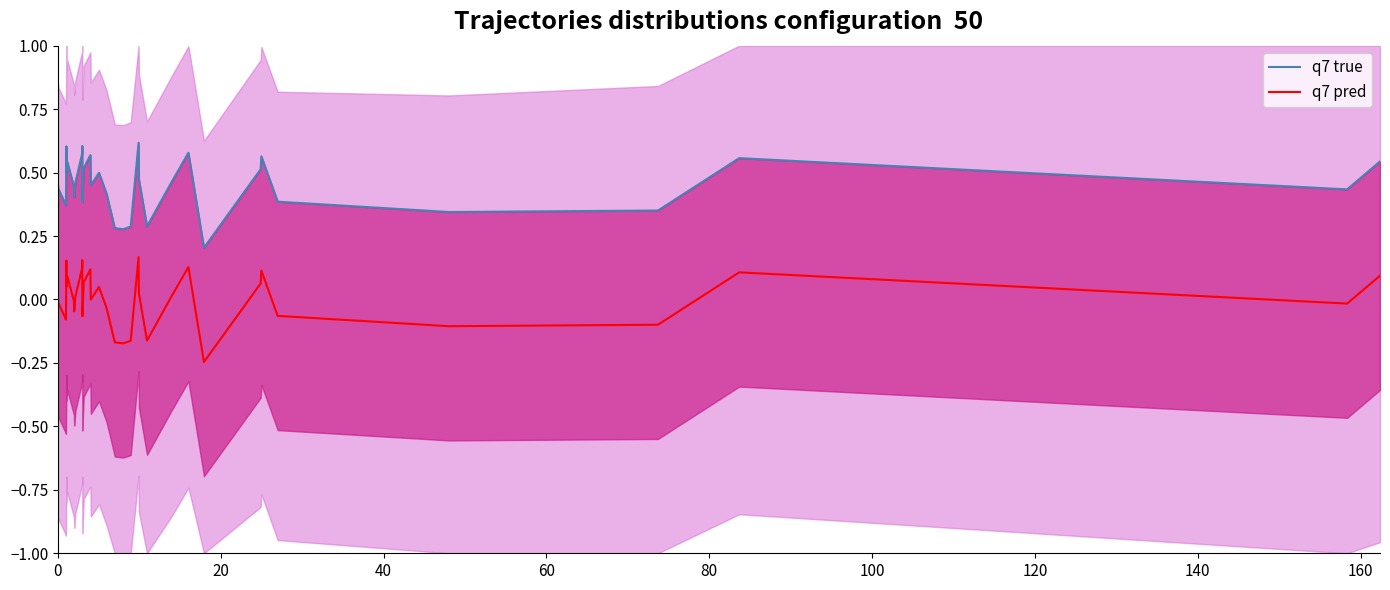

What is the difference between the second highest and minimum values in the q7 pred series?

0.4